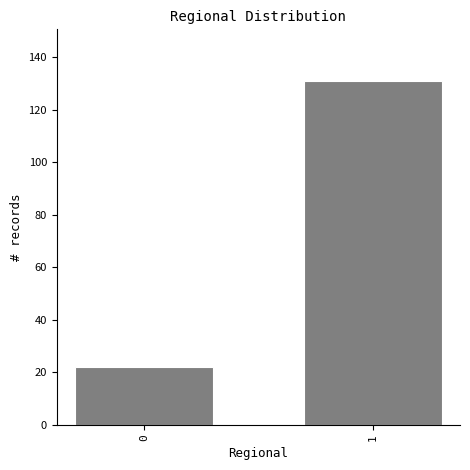

Reading left to right, what are all the values shown in this chart?

0=22	1=131